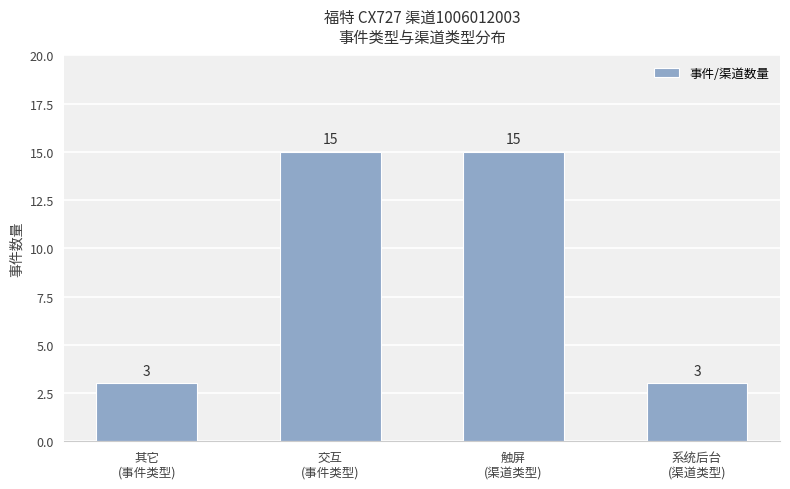

Reading left to right, transcribe all the data shown in this chart.

其它
(事件类型)=3	交互
(事件类型)=15	触屏
(渠道类型)=15	系统后台
(渠道类型)=3